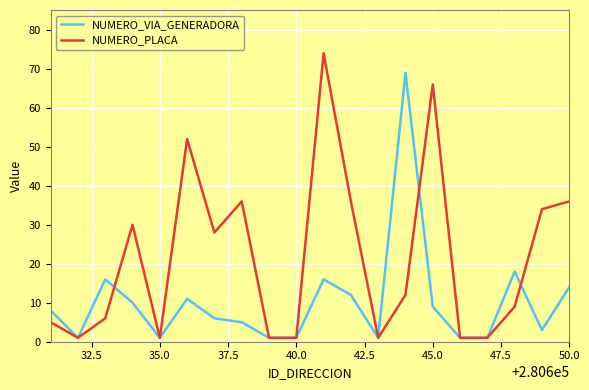

Which series has the widest spread of values?

NUMERO_PLACA